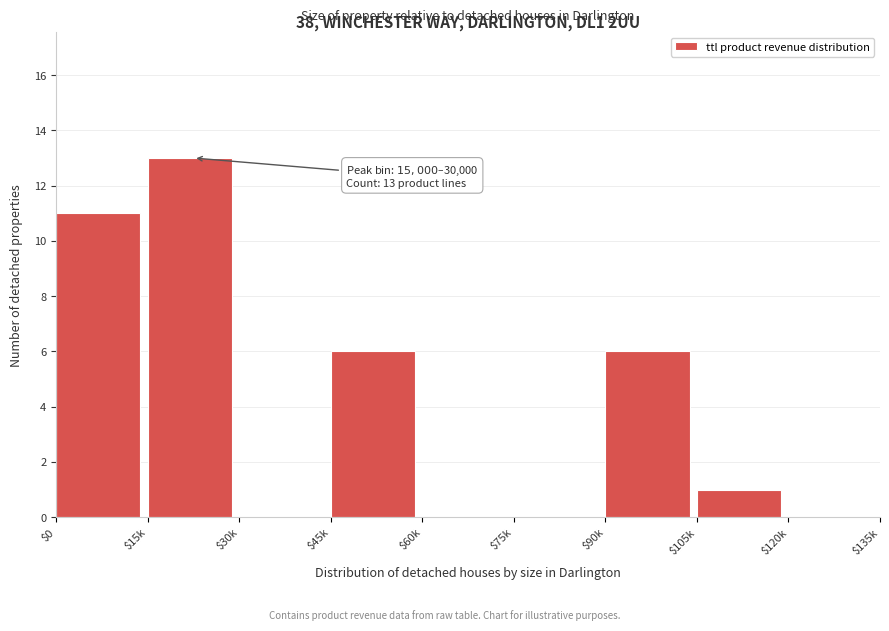

What is the sum of all values?

37